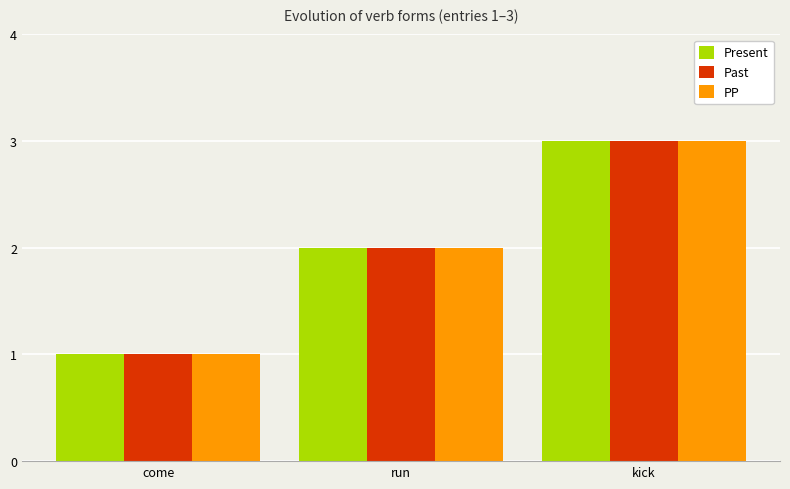

What is the sum of all Present values?

6